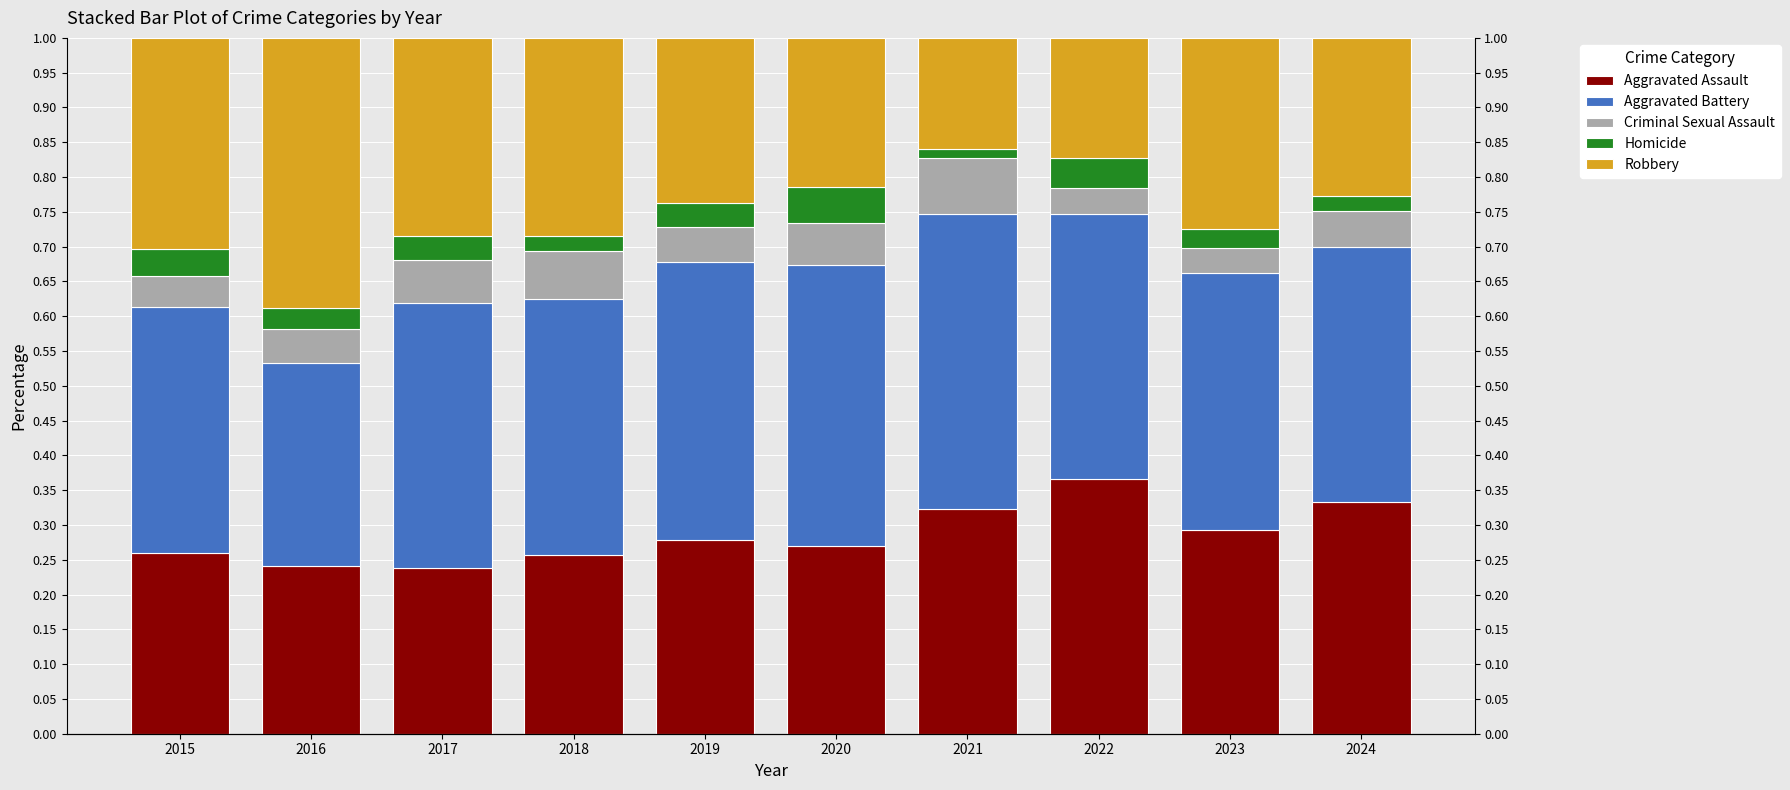

Is the value of Aggravated Battery at 2021 greater than the value of Criminal Sexual Assault at 2023?

Yes